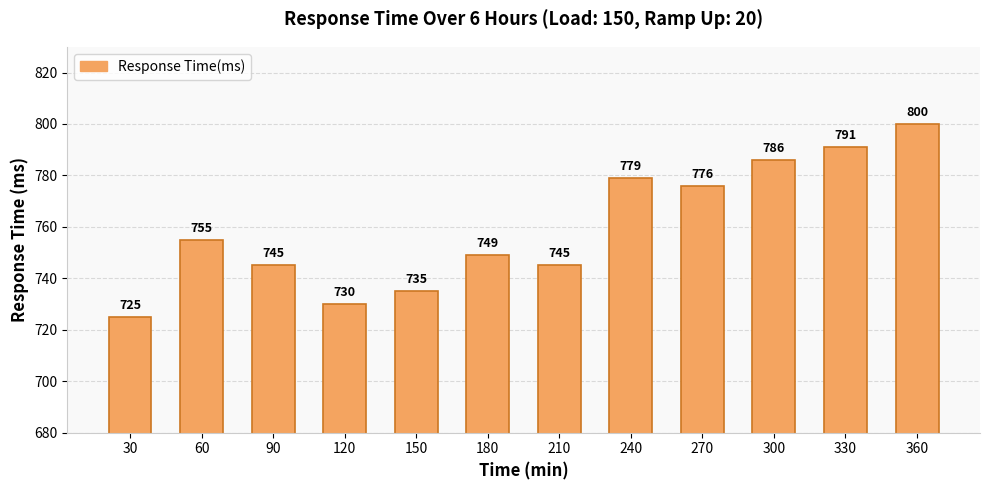

At which label is the value closest to 762?

60